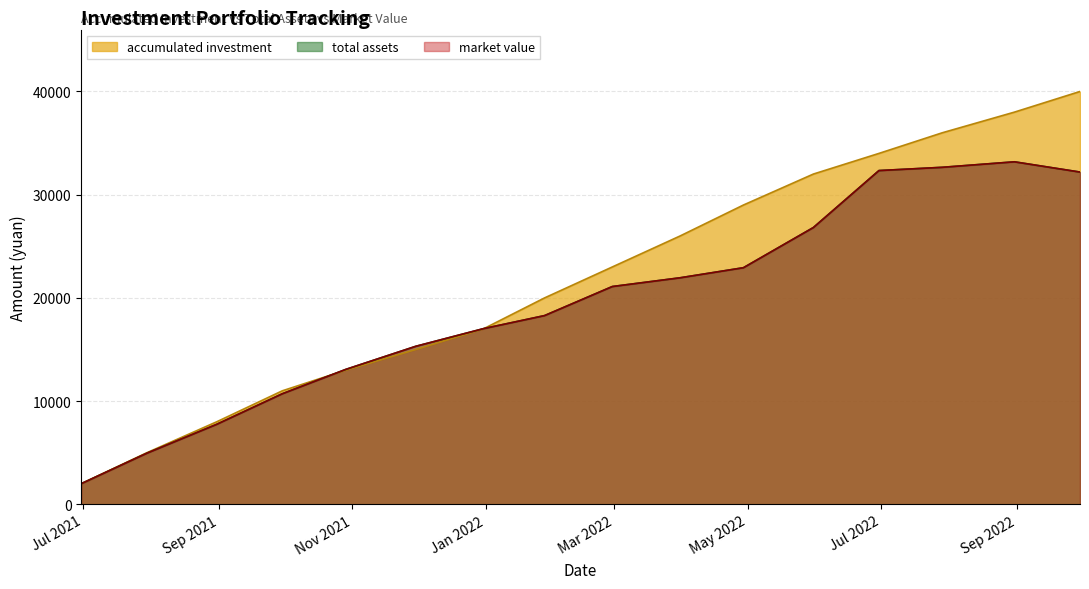

Where do accumulated investment and total assets first cross each other?

2021-09-30 and 2021-10-29